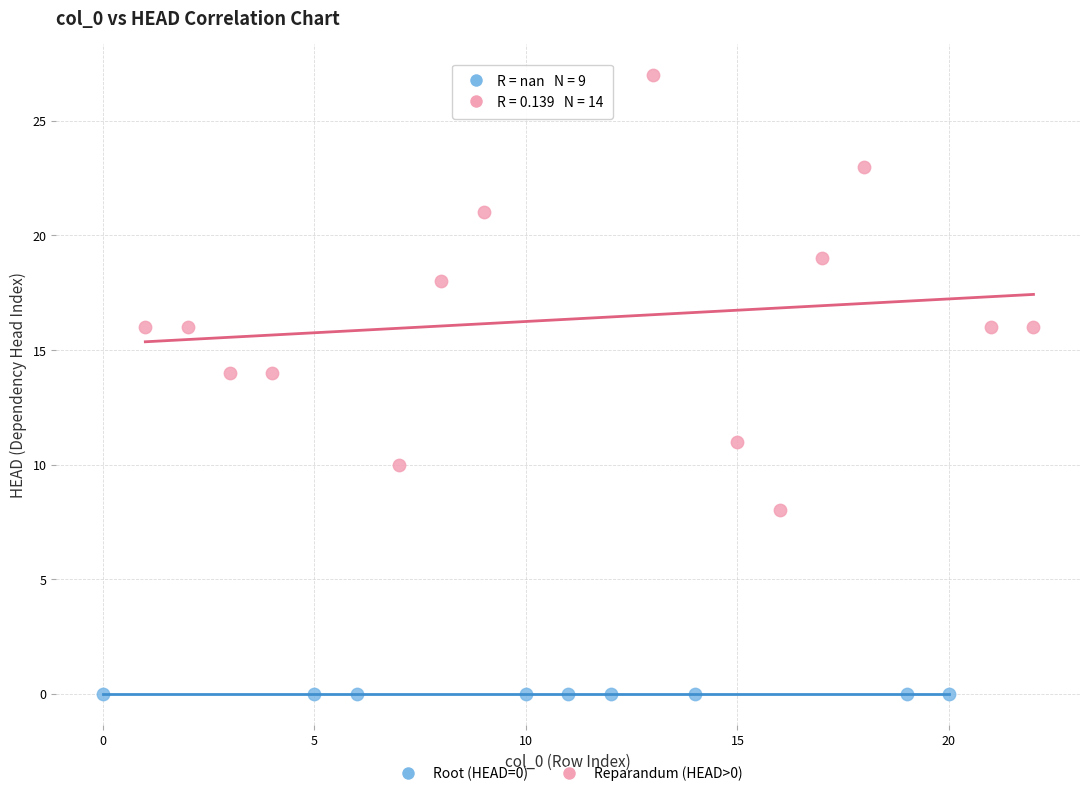

Which series reaches the minimum Y coordinate?

Root (HEAD=0)